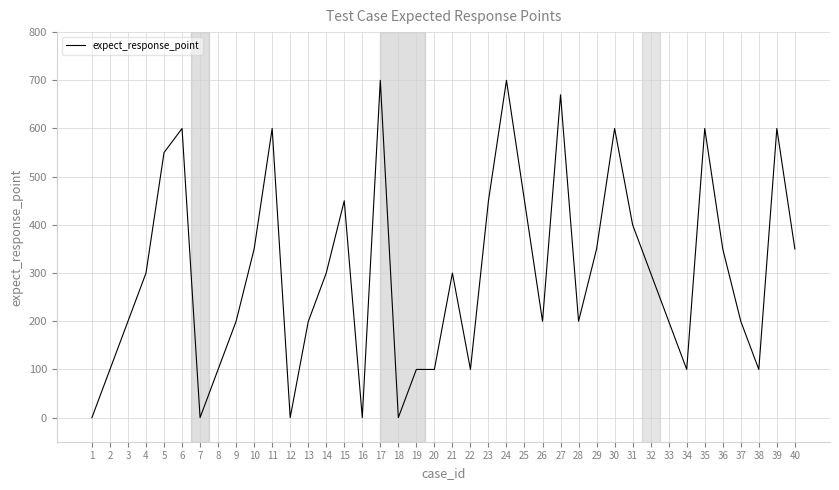

True or false: the data shows 355 at 26.

False